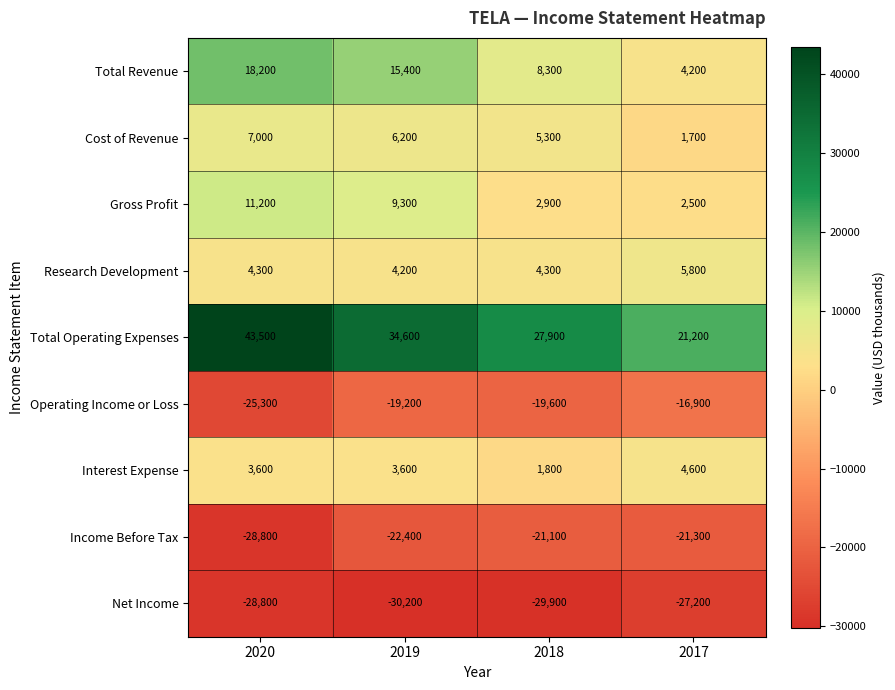

Which series has the widest spread of values?

Total Operating Expenses